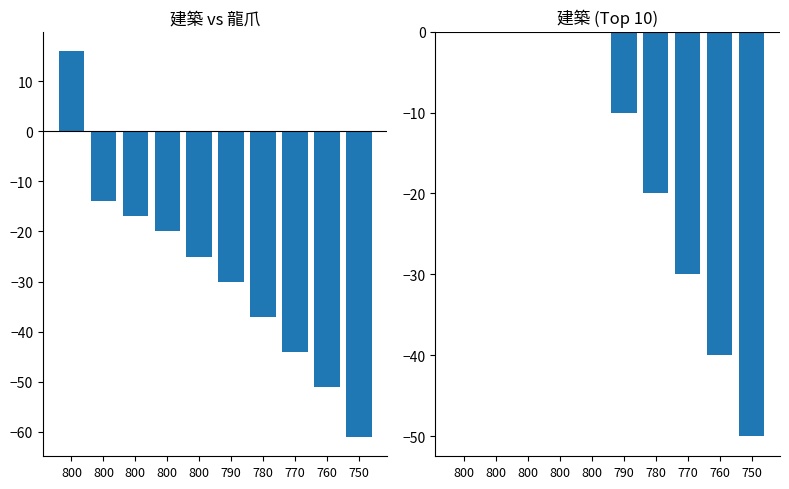

List the series in order of their peak value, lowest first.

龍爪, 建築